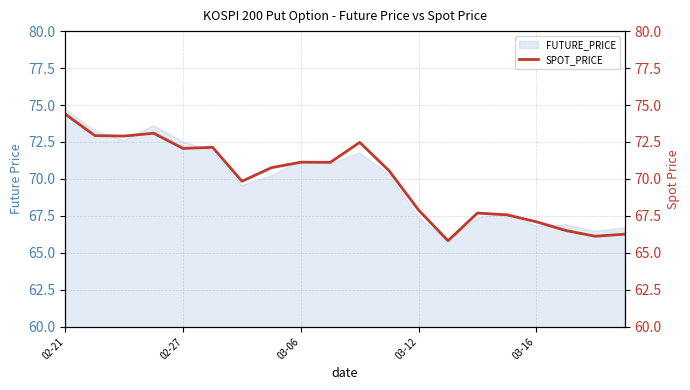

Reading left to right, what are all the values shown in this chart?

74.4	72.9	72.9	73.1	72.1	72.1	69.8	70.8	71.1	71.1	72.5	70.5	67.9	65.8	67.7	67.6	67.1	66.5	66.1	66.3